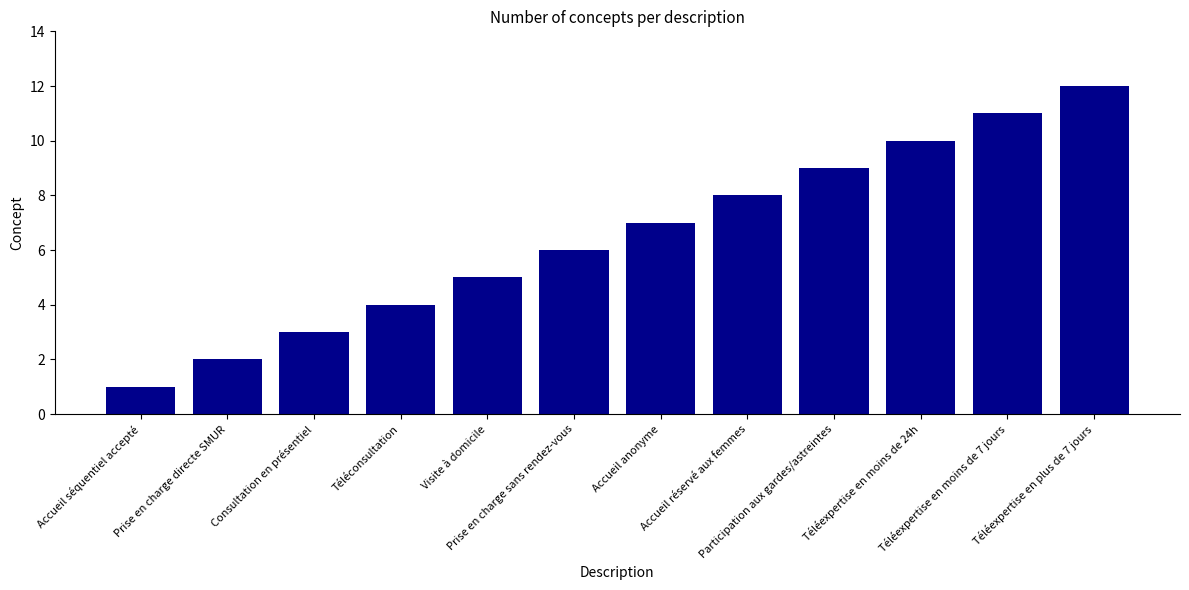

Reading left to right, list all the values displayed in this chart.

1	2	3	4	5	6	7	8	9	10	11	12